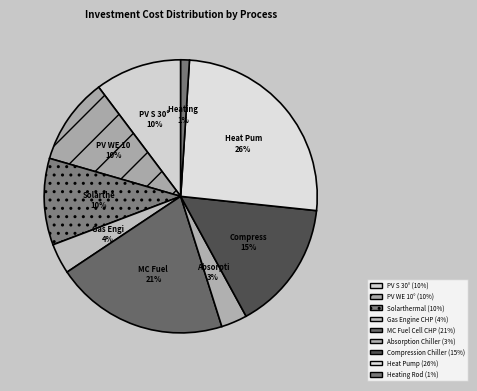

How many segments does this pie chart have?

9